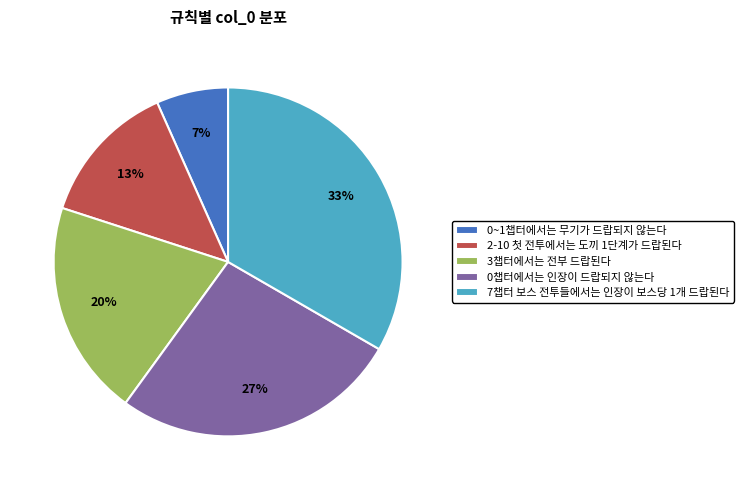

Which slice is the largest?

7챕터 보스 전투들에서는 인장이 보스당 1개 드랍된다